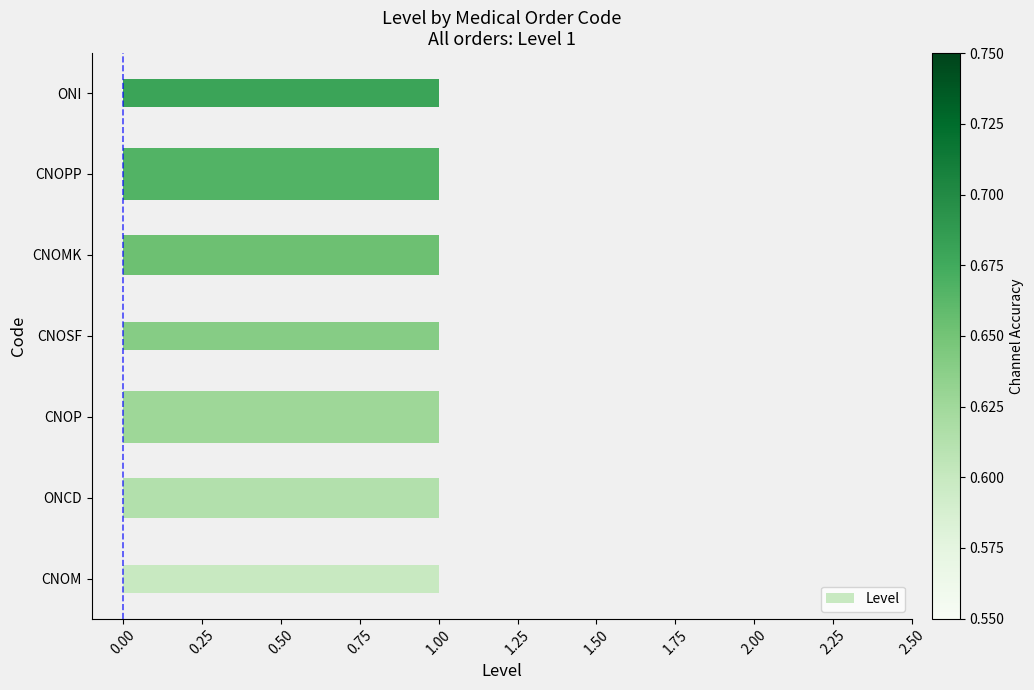

True or false: the data shows 0.9 at 0.25.

False